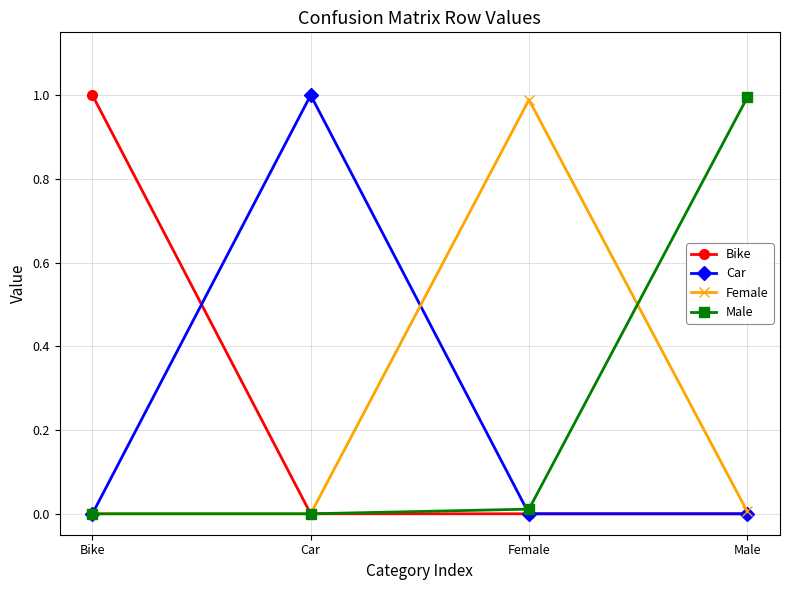

Is it true that Male equals 1.0 at Male?

True